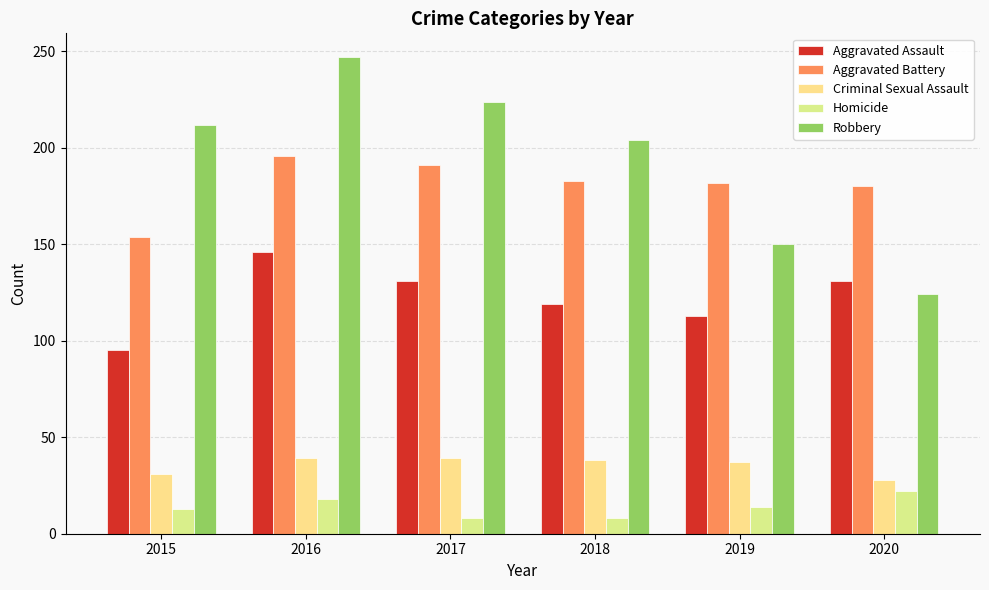

At which label does Criminal Sexual Assault first exceed 38?

2016